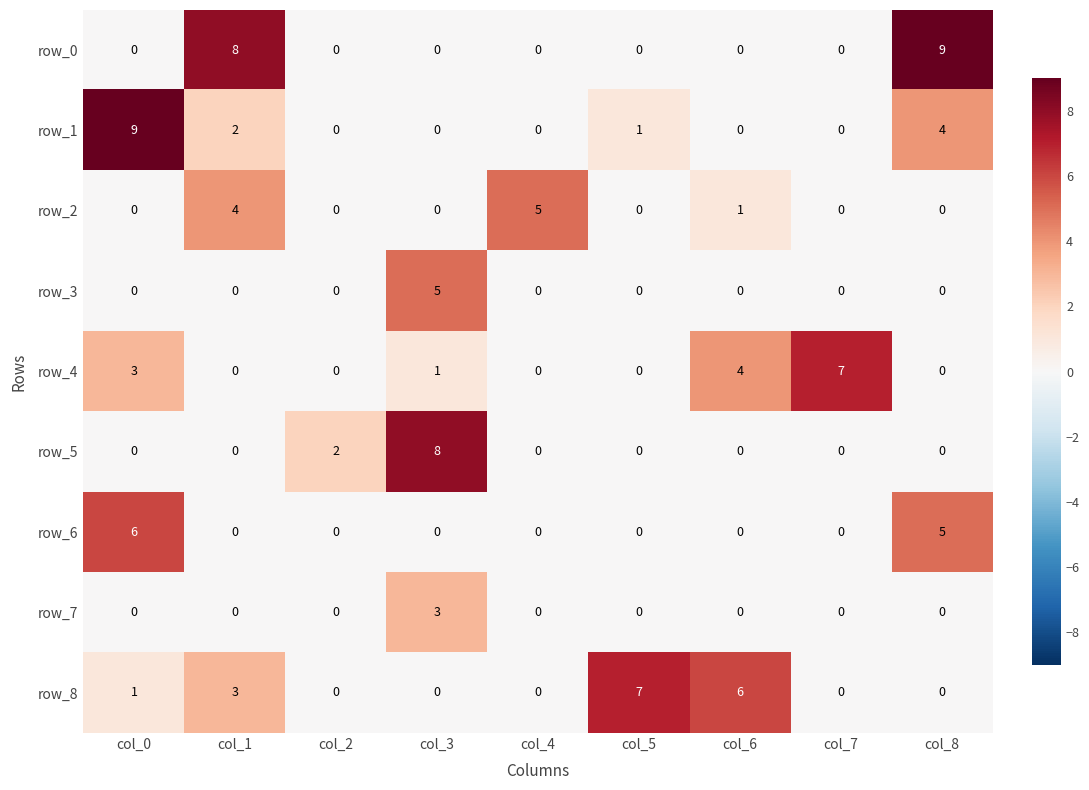

What is the sum of the row_5 values at col_7 and col_3?

8